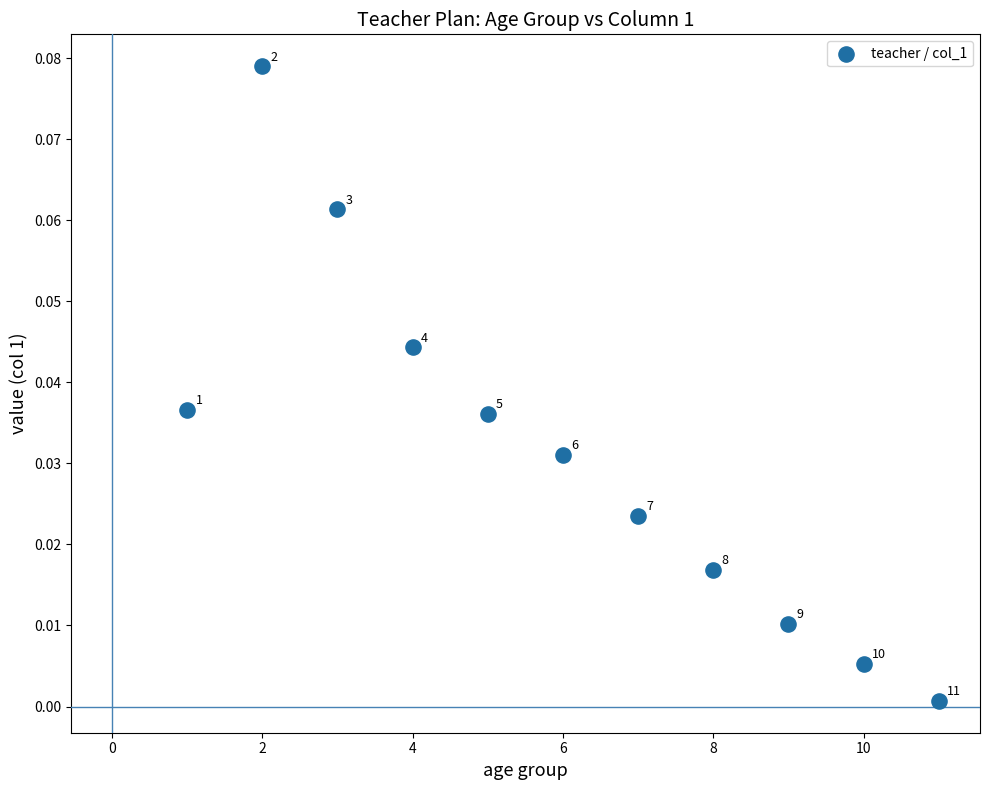

What is the average X value?

6.0